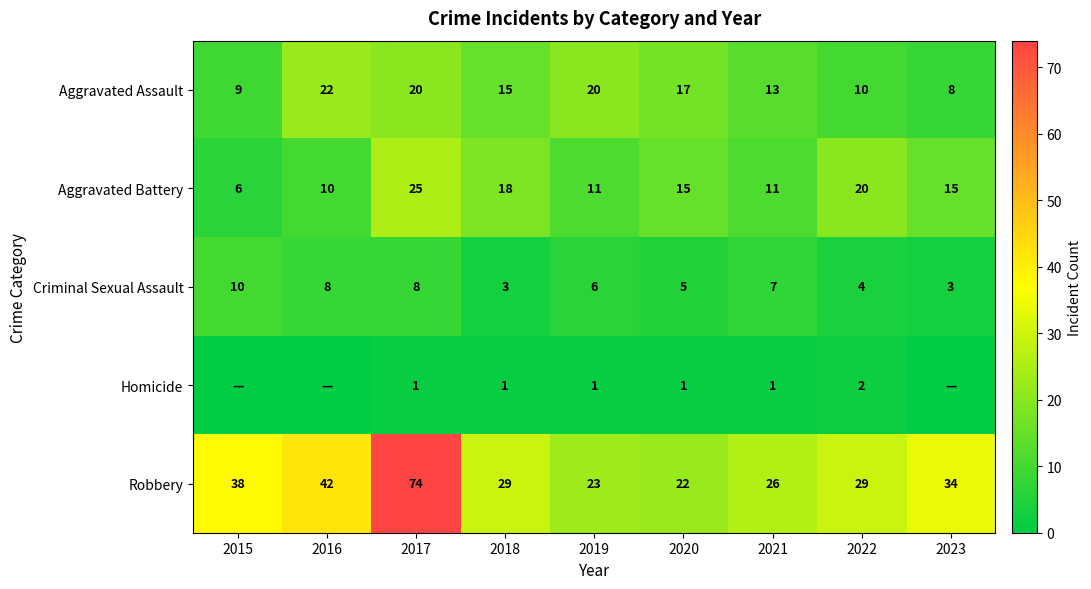

At which label does Criminal Sexual Assault first exceed 6?

2015